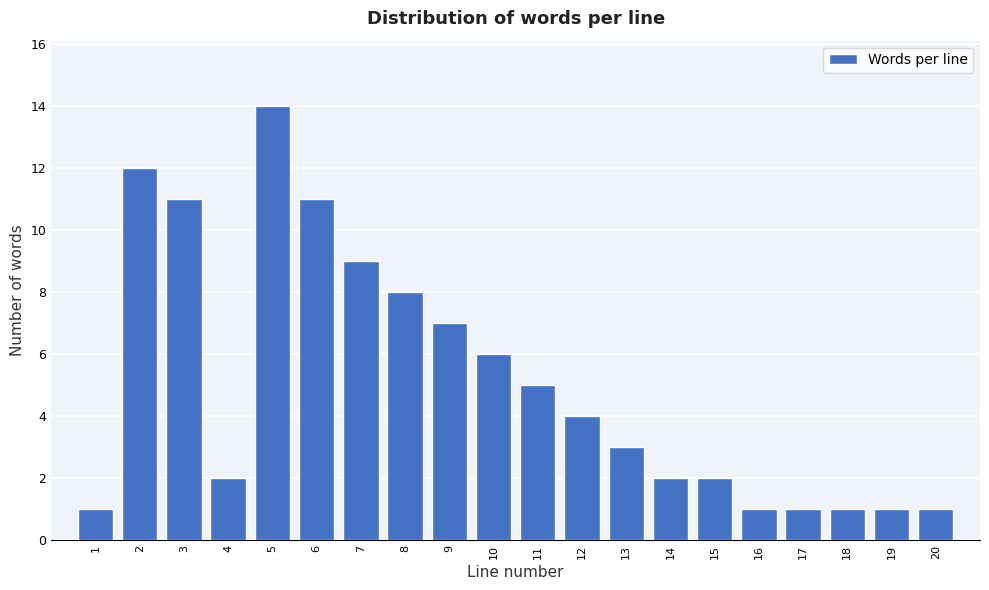

Reading left to right, list every bar in this chart as the range it spans on the x-axis followed by its height. The values are not printed on the chart, so give them approximately, as read against the axis.

0.5 to 1.5: 1
1.5 to 2.5: 12
2.5 to 3.5: 11
3.5 to 4.5: 2
4.5 to 5.5: 14
5.5 to 6.5: 11
6.5 to 7.5: 9
7.5 to 8.5: 8
8.5 to 9.5: 7
9.5 to 10.5: 6
10.5 to 11.5: 5
11.5 to 12.5: 4
12.5 to 13.5: 3
13.5 to 14.5: 2
14.5 to 15.5: 2
15.5 to 16.5: 1
16.5 to 17.5: 1
17.5 to 18.5: 1
18.5 to 19.5: 1
19.5 to 20.5: 1